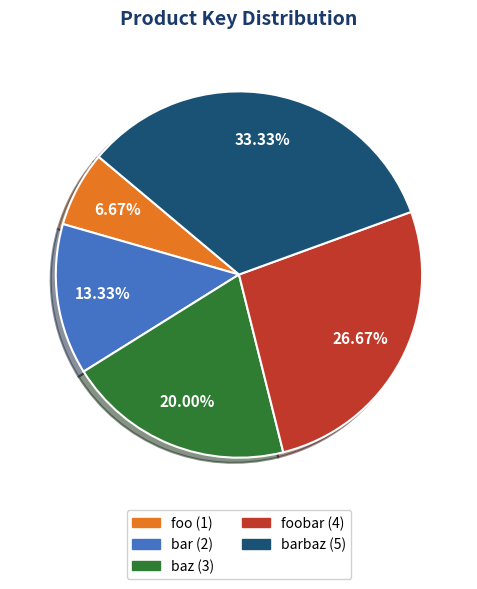

Is there any slice that represents more than half of the pie?

No